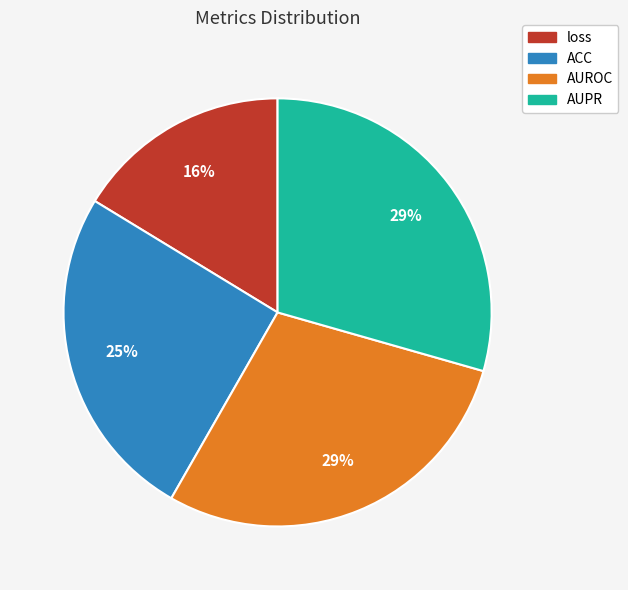

To the nearest percent, what portion does AUPR represent?

29%